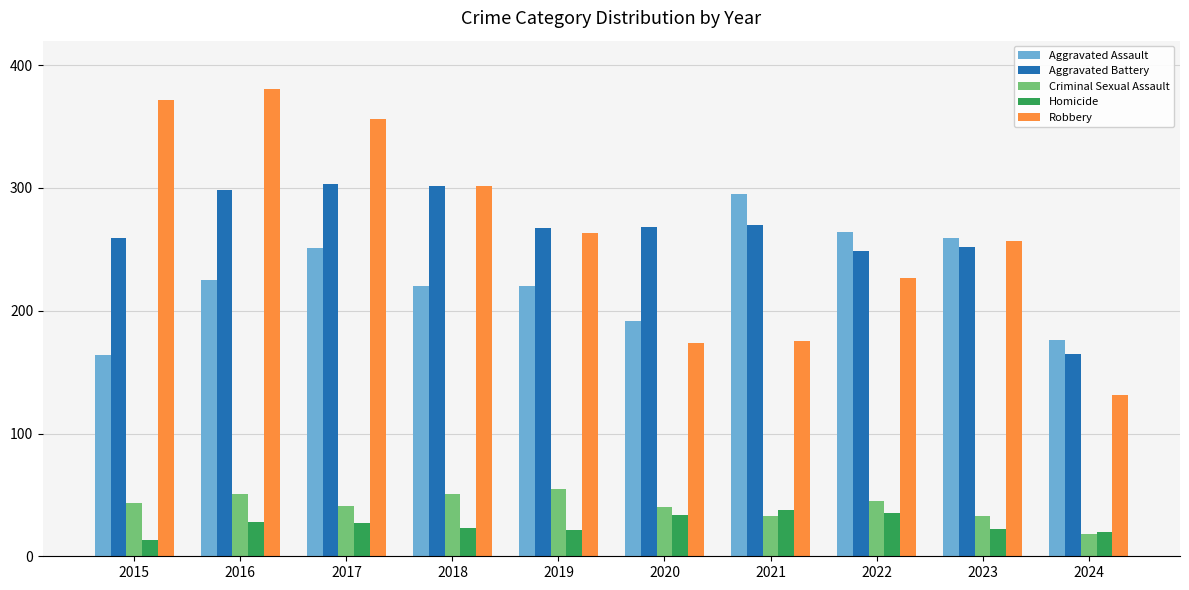

What is the value of the Criminal Sexual Assault bar at the 6th from the left?

40